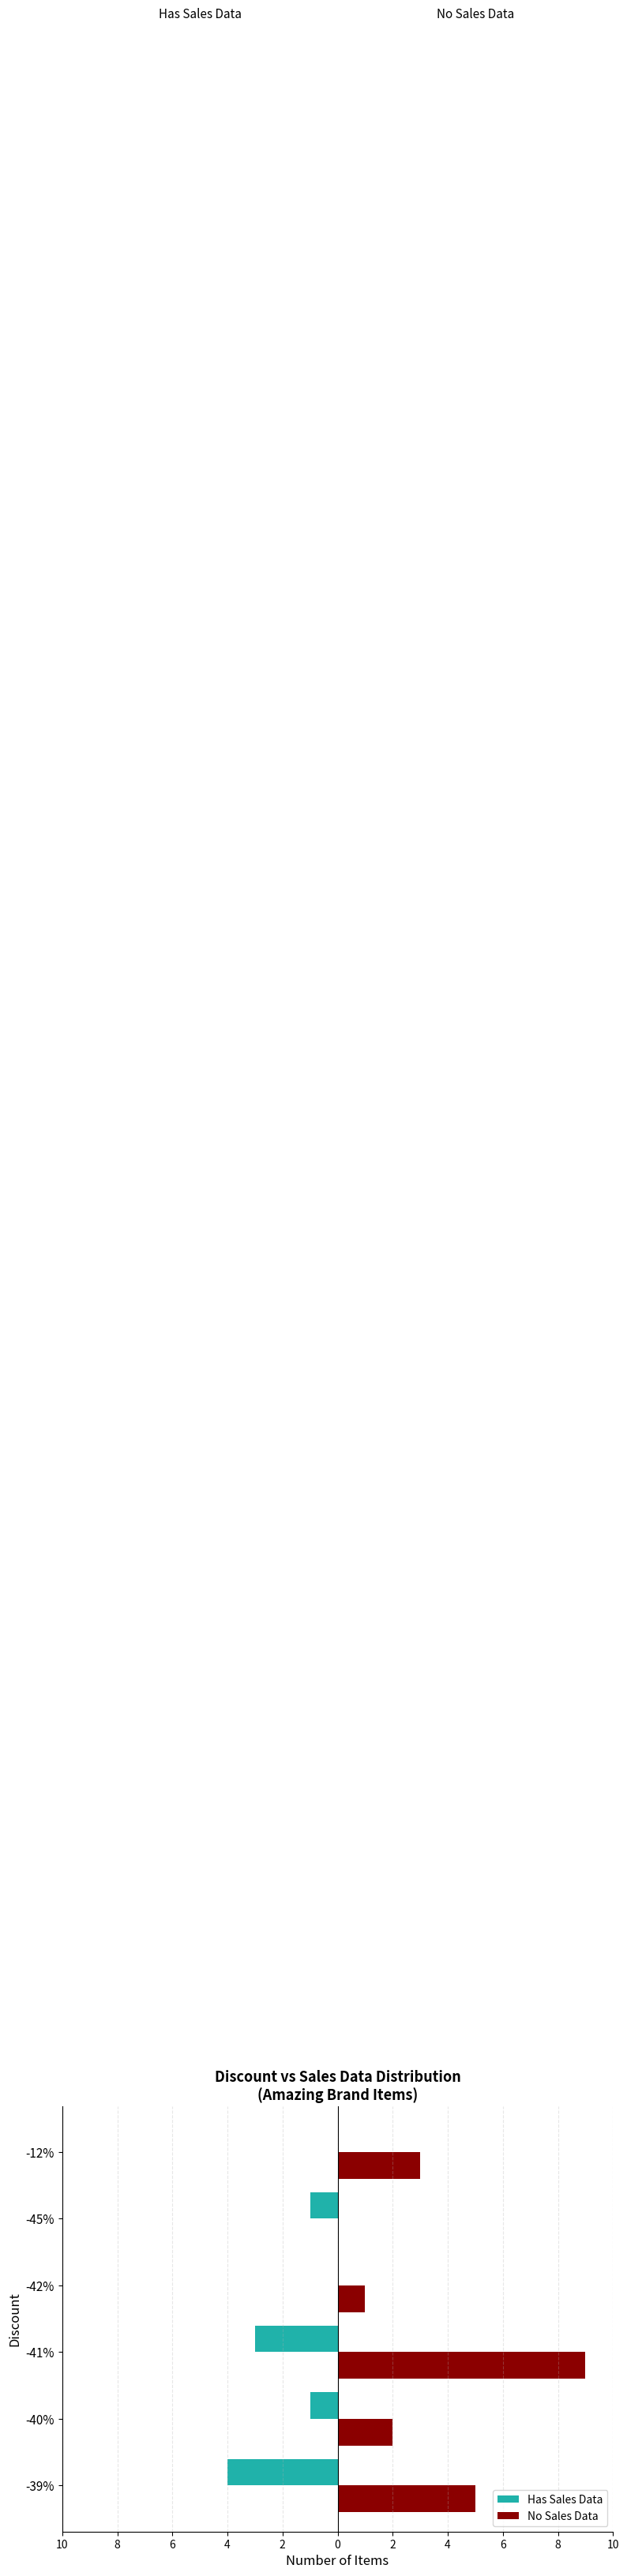

What are all the series names shown in the legend?

Has Sales Data, No Sales Data